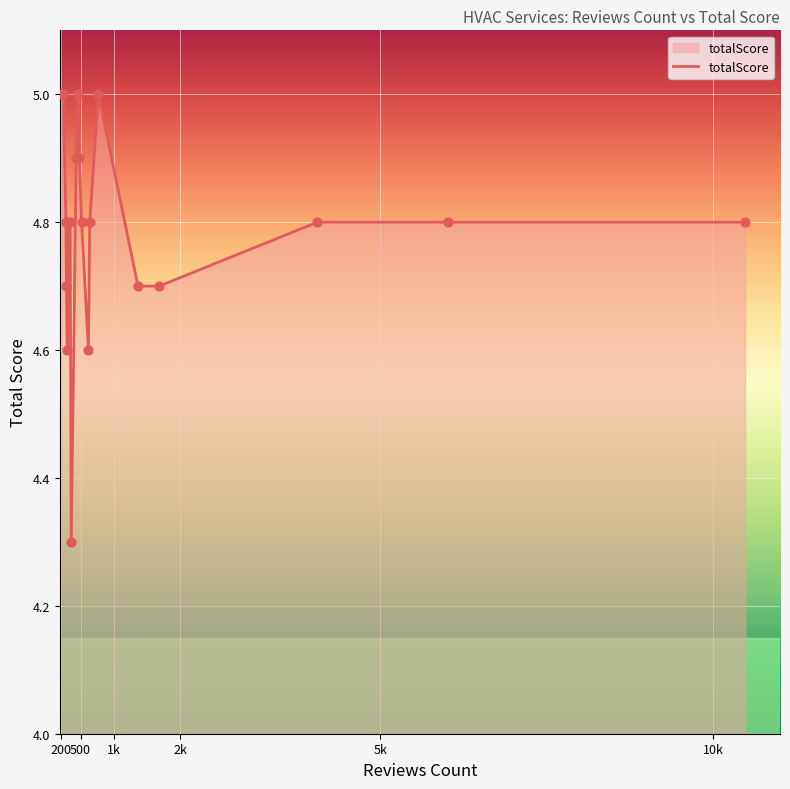

What is the difference between the maximum and minimum values?

0.7